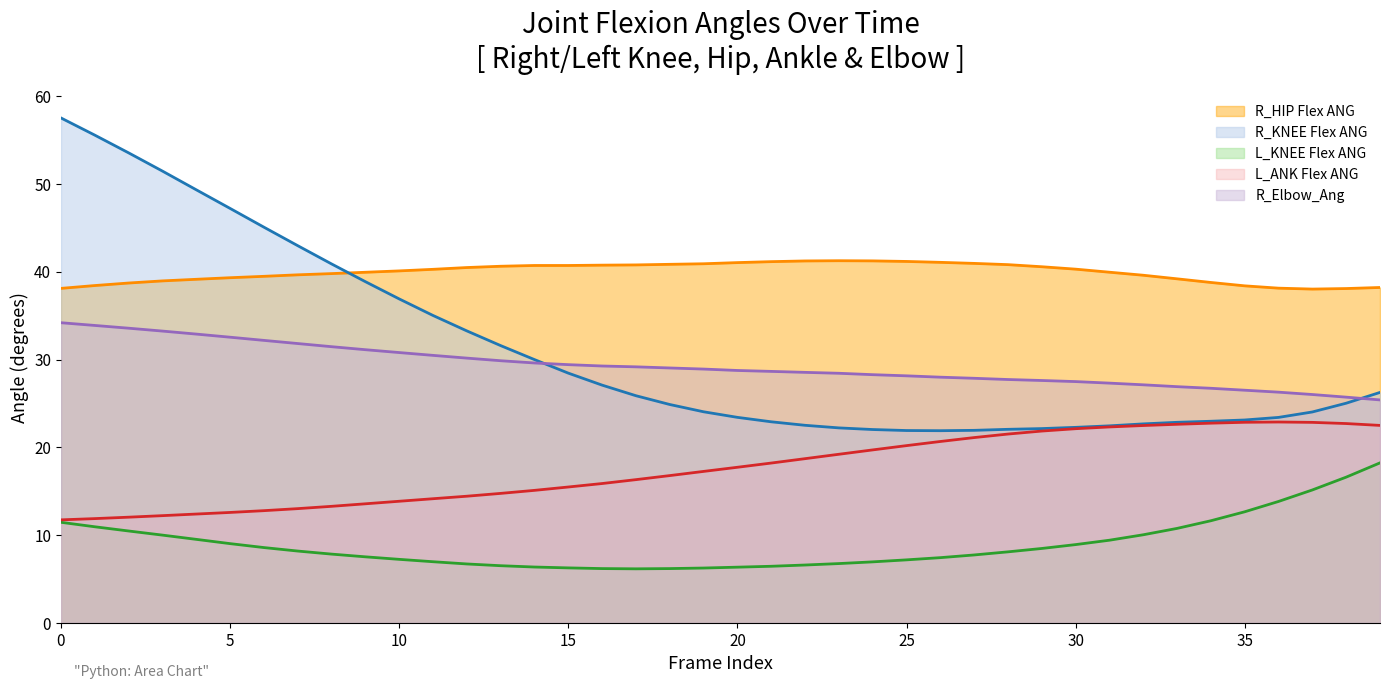

What are all the series names shown in the legend?

R_HIP Flex ANG, R_KNEE Flex ANG, L_KNEE Flex ANG, L_ANK Flex ANG, R_Elbow_Ang